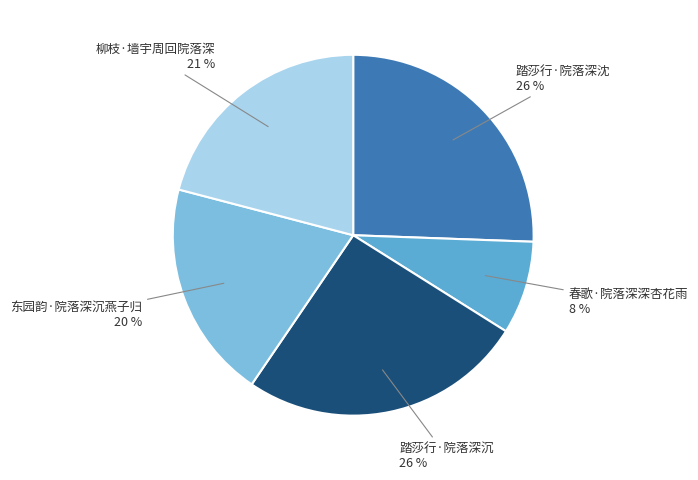

Do 春歌·院落深深杏花雨 and 踏莎行·院落深沉 together represent more than half of the pie?

No